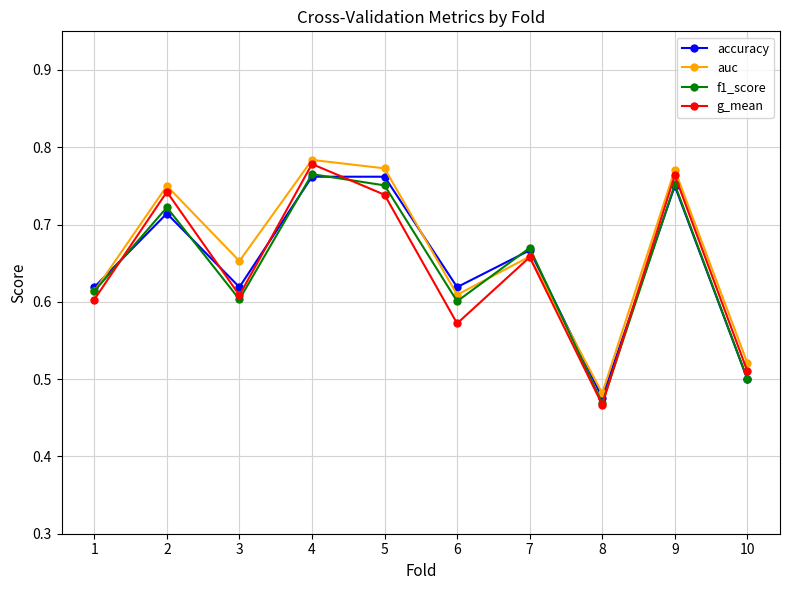

At which label is accuracy closest to 0?

8